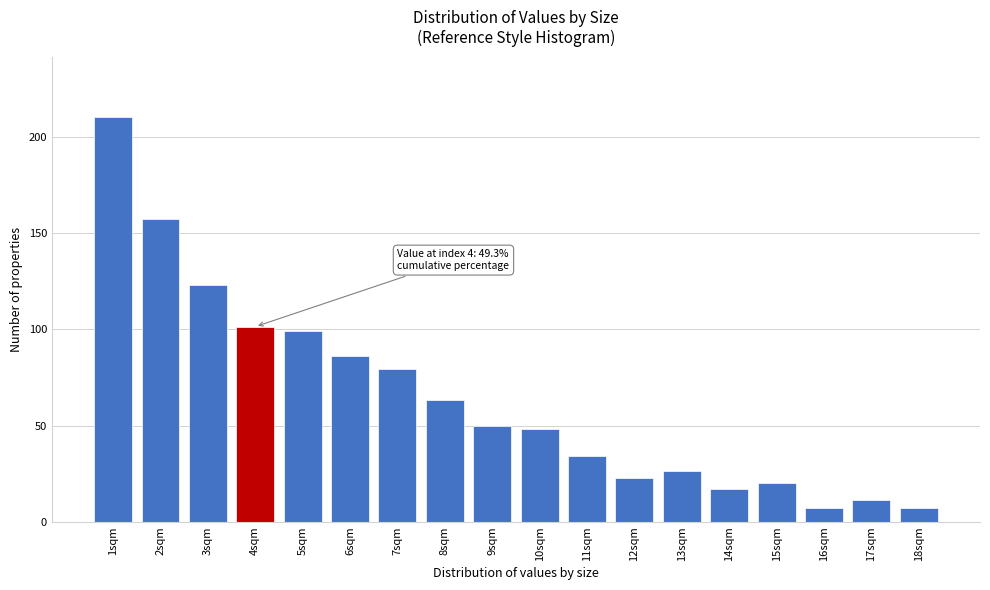

Reading left to right, extract all data points from this chart.

210.0	157.3	122.9	101.3	99.3	86.1	79.4	63.2	49.7	48.2	34.3	22.6	26.2	17.3	19.9	7.1	11.1	7.1